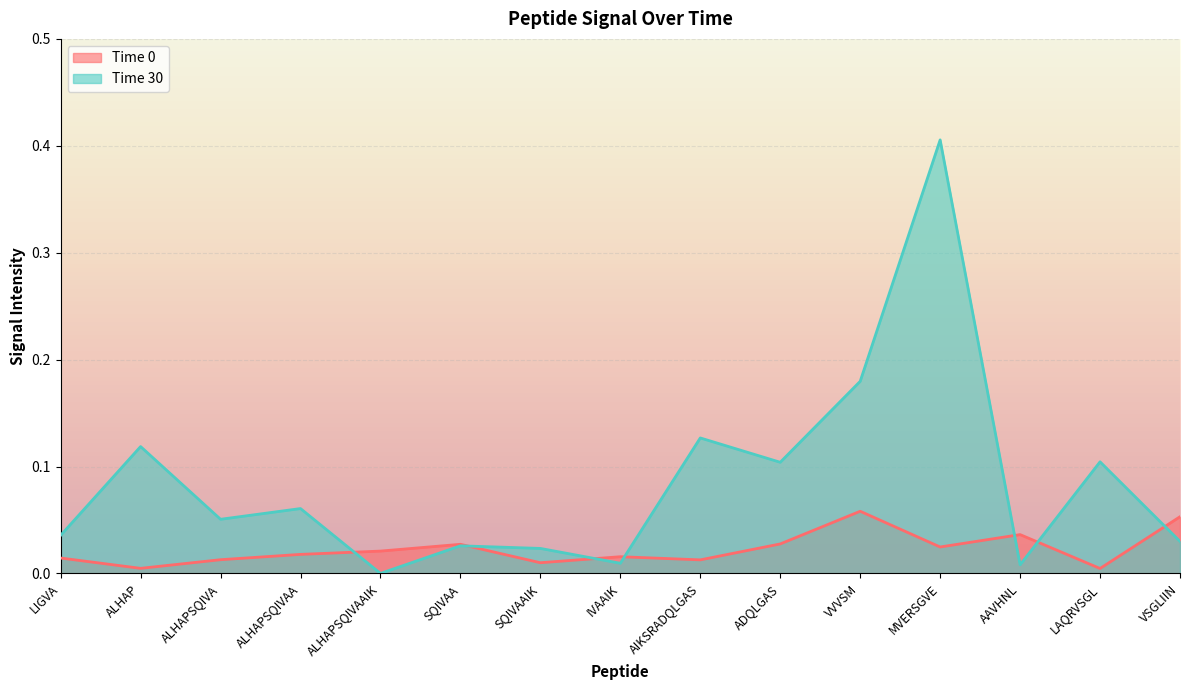

What is the spread (max minus min) of values at ADQLGAS?

0.1